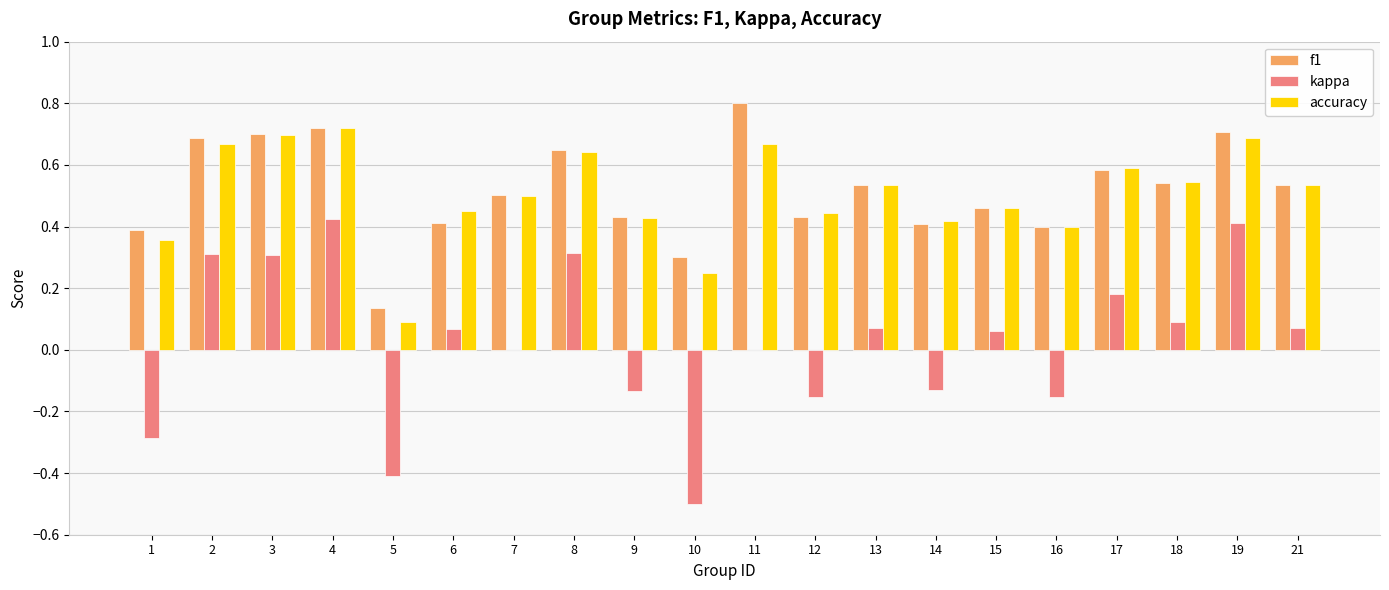

What is the total value across all series at 3?

1.7